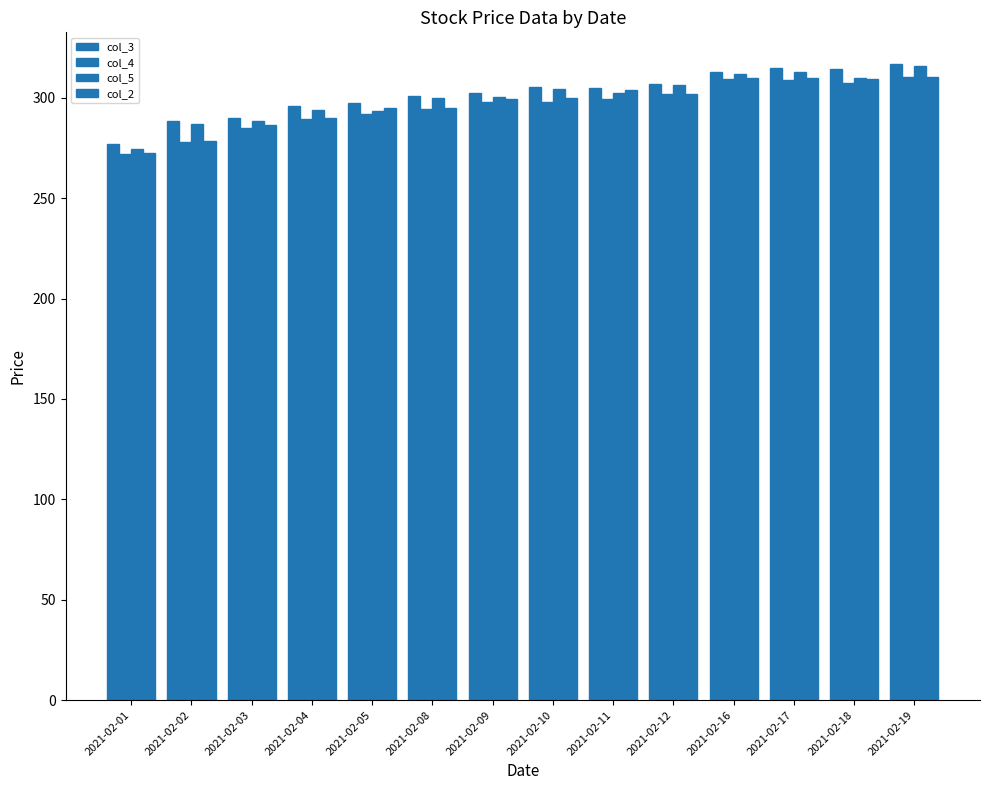

How many categories are shown in the chart?

14